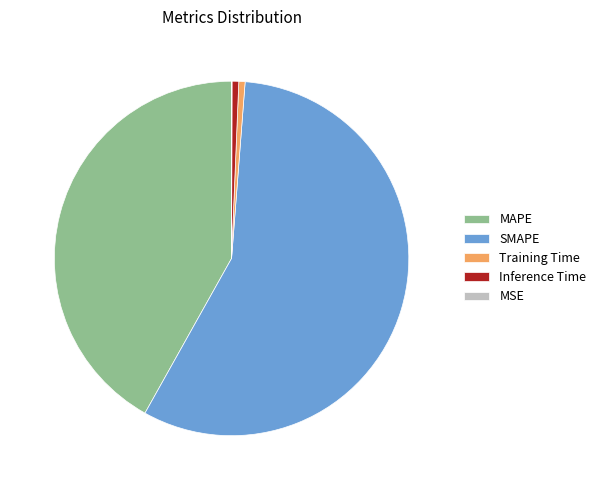

Between MAPE and Training Time, which is larger?

MAPE